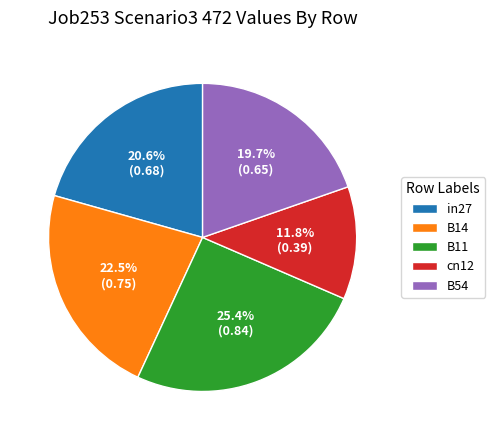

To the nearest percent, what is the difference between the largest and smallest slice percentages?

14%